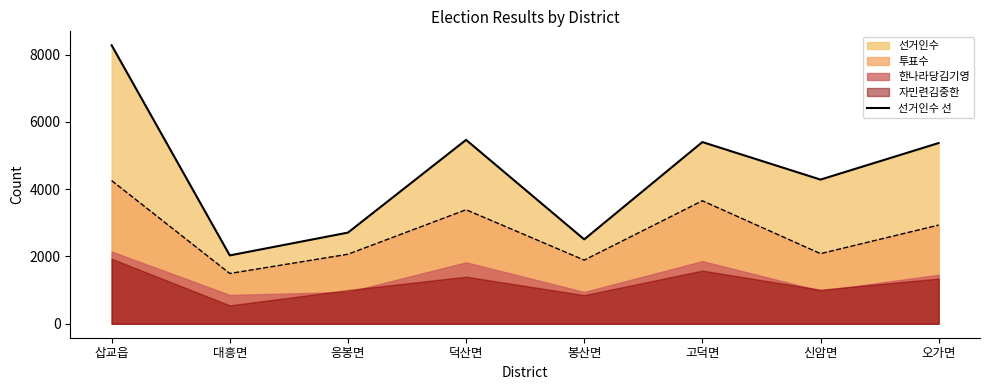

True or false: there are more than 0 points higher than both neighbors.

True